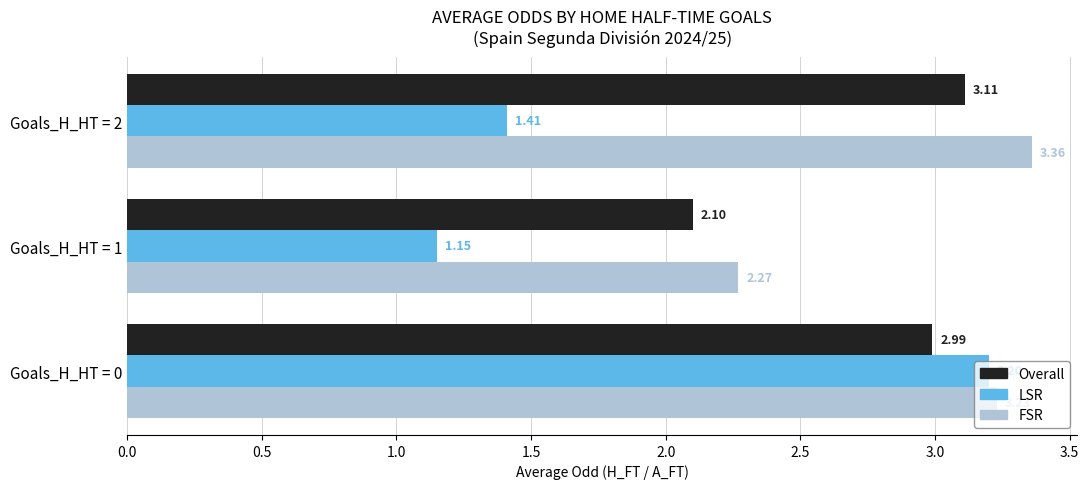

Is the value of LSR at Goals_H_HT = 1 greater than the value of FSR at Goals_H_HT = 0?

No